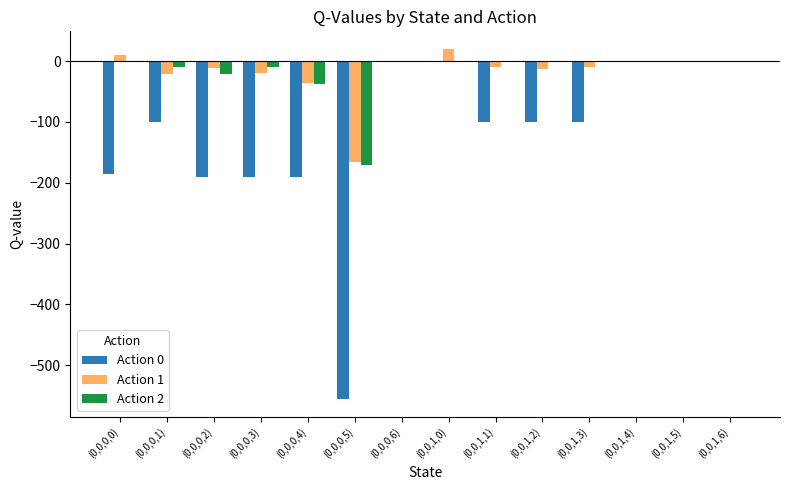

True or false: Action 0 has a value of 0.0 at (0,0,1,0).

True